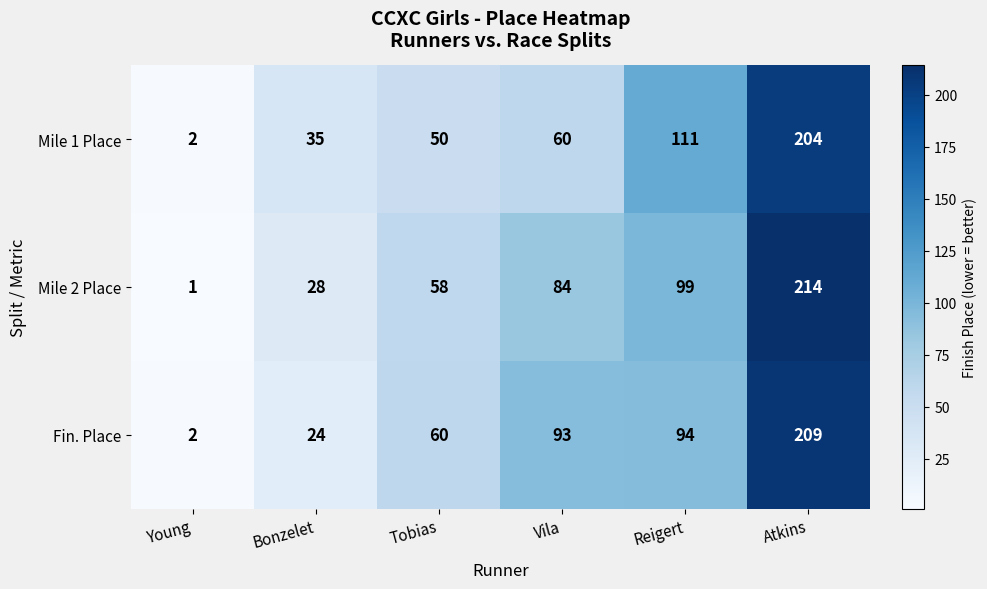

What is the sum of all Mile 2 Place values?

484